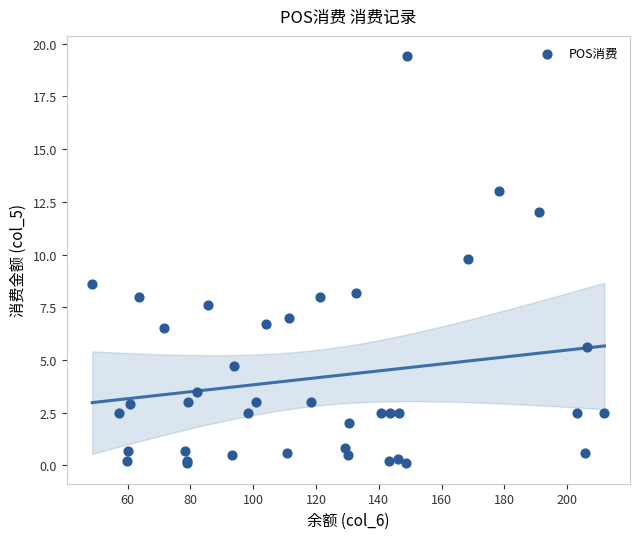

What Y value in the scatter plot is closest to 9?

8.6